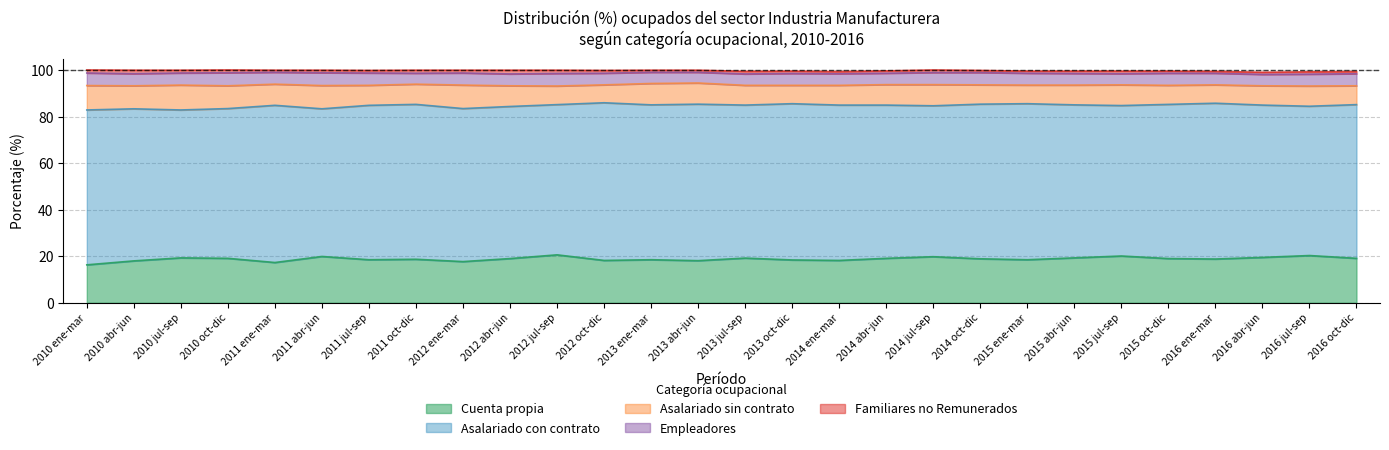

What is the sum of all Cuenta propia values?

527.4